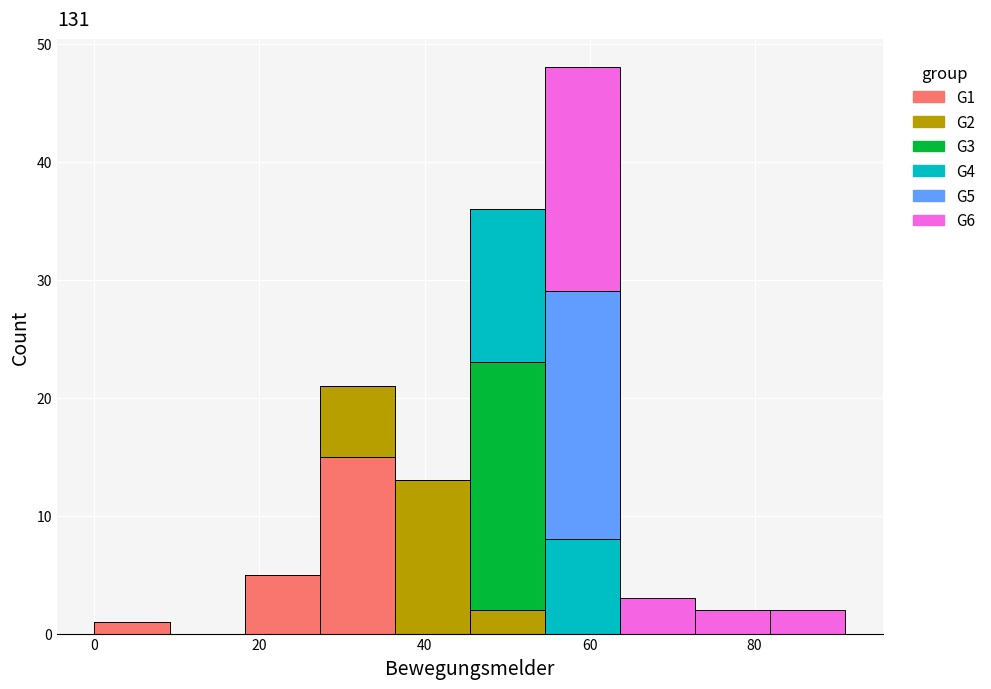

Which range on the x-axis has the tallest stacked bar (by total height)?

54 to 64